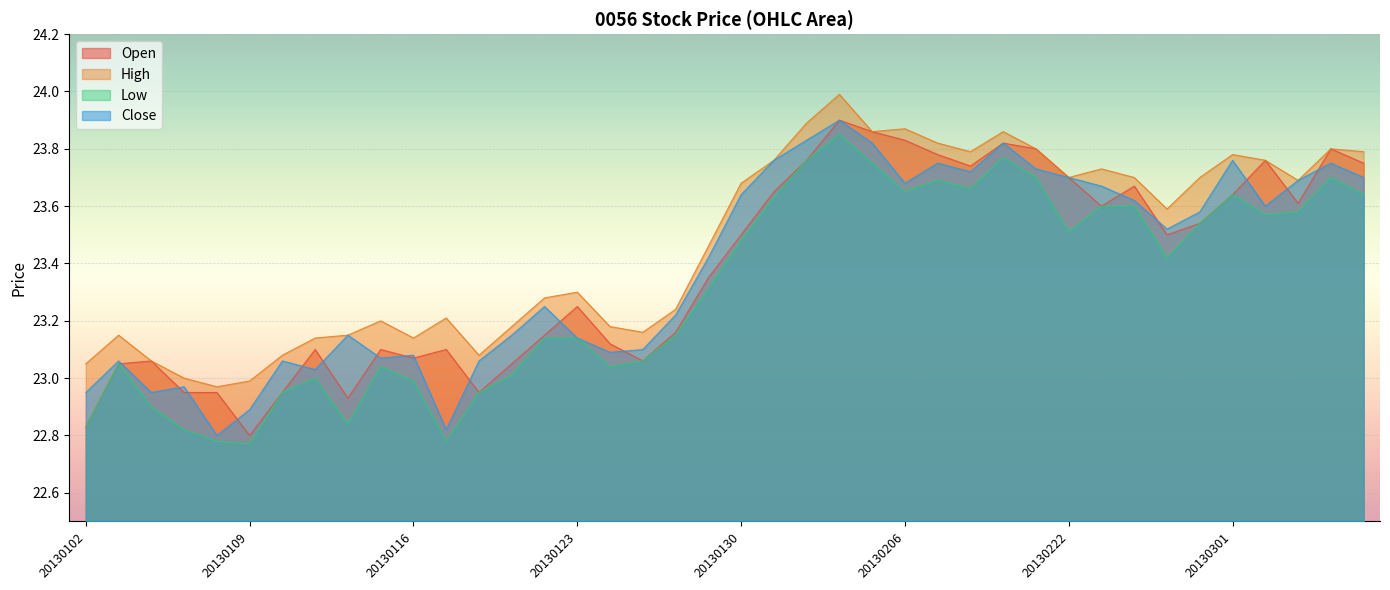

How many interior local peaks does the Open series have?

10